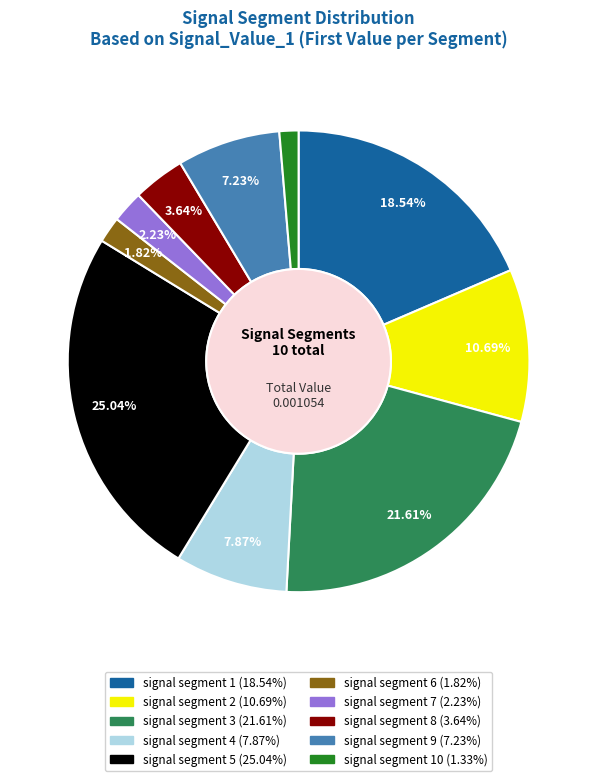

Does any single category account for the majority?

No